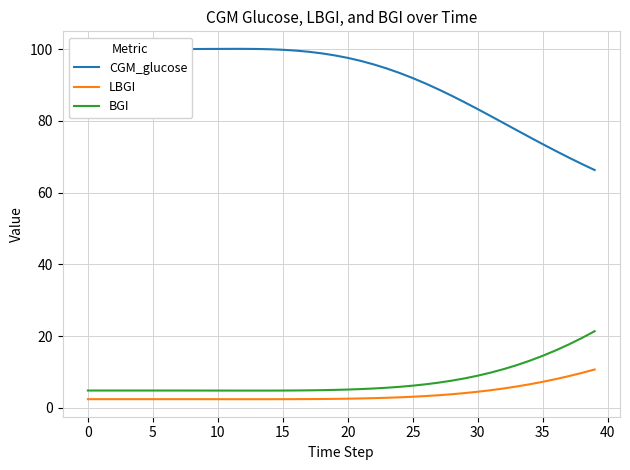

What is the maximum value for BGI?

21.4